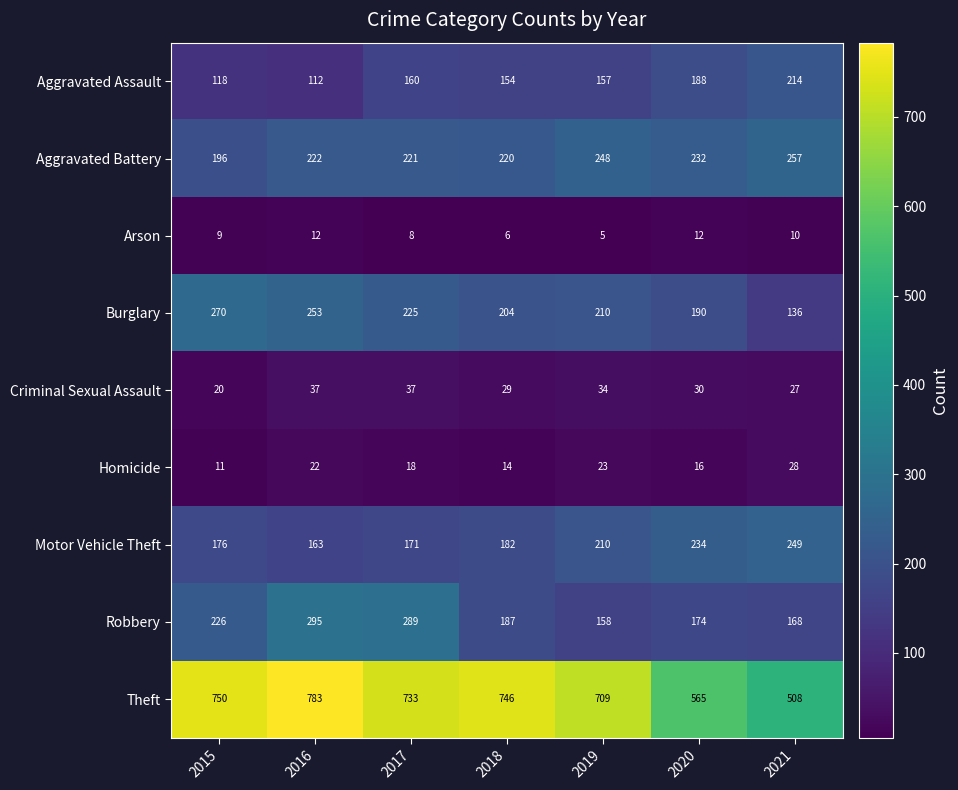

What is the difference between the maximum and minimum values in the Criminal Sexual Assault series?

17